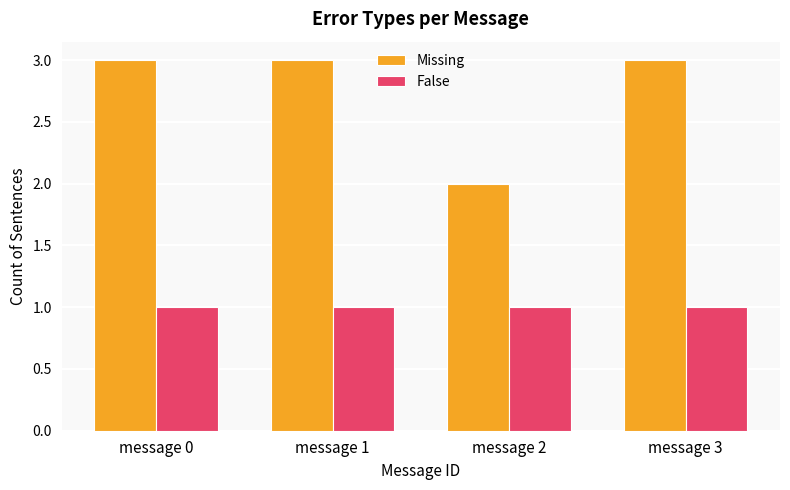

What is the maximum value shown in the chart?

3